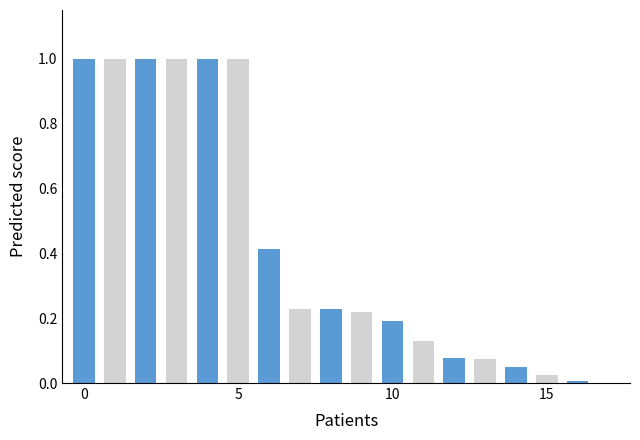

What is the greatest value displayed?

1.0